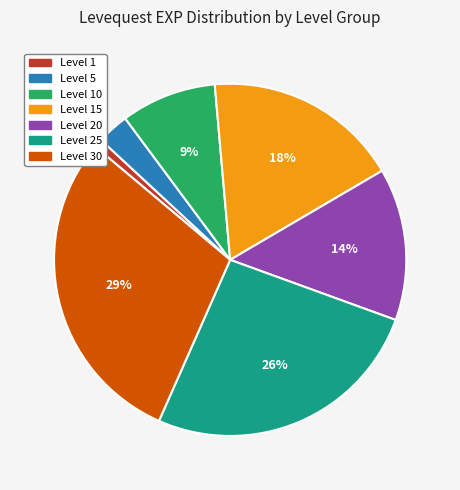

To the nearest percent, what is the average slice percentage?

14%